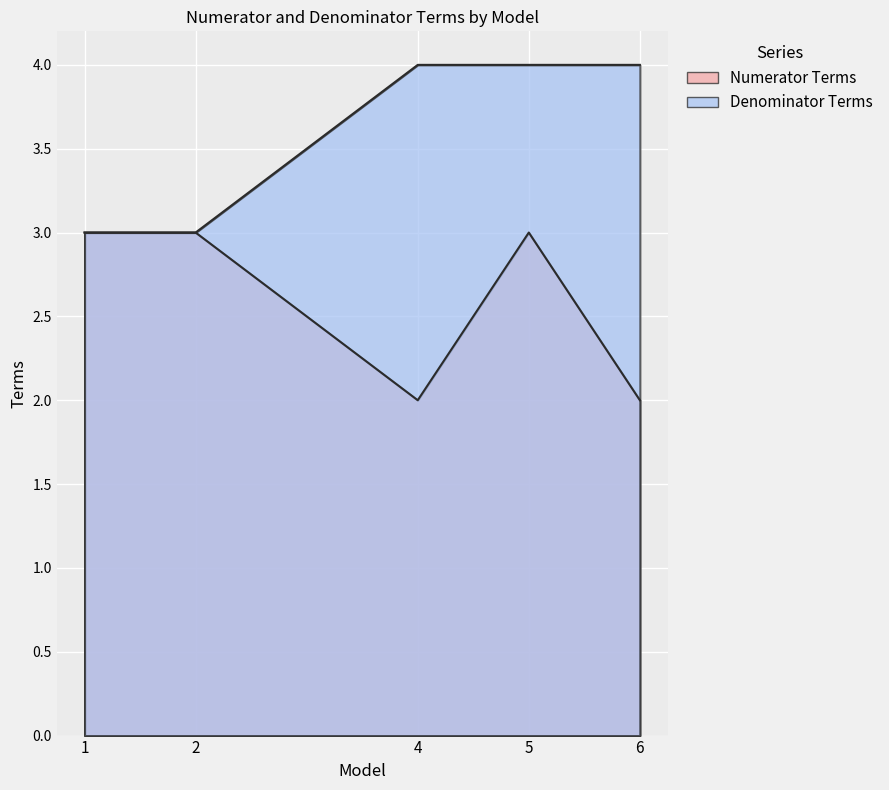

True or false: Numerator Terms and Denominator Terms cross at least once.

False